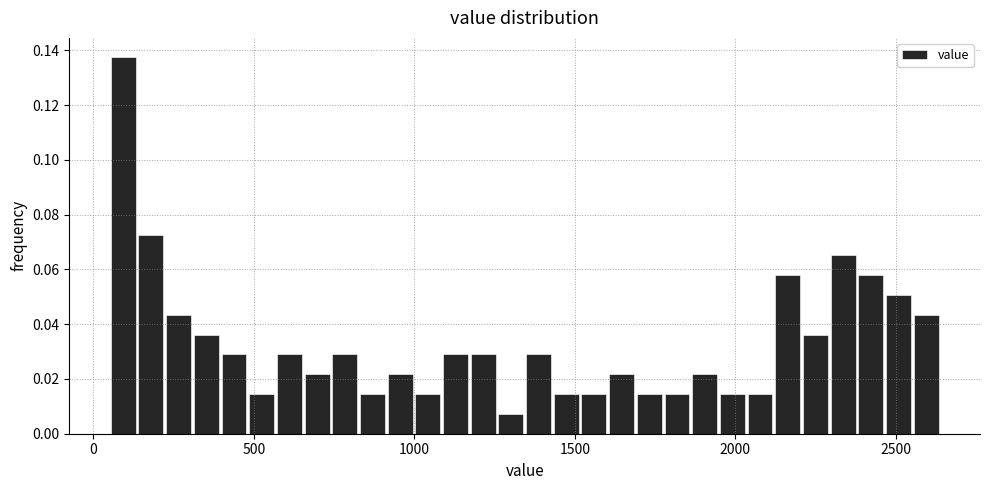

Read against the x-axis, roughly where is the centre of the tallest bar?

100